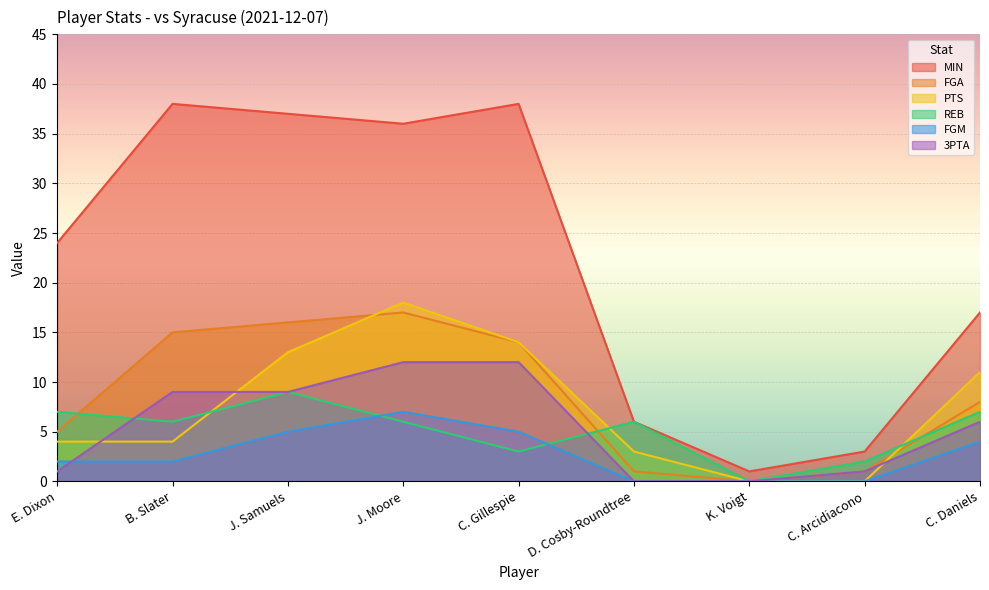

At J. Samuels, list the series in order from smallest to largest.

FGM, REB, 3PTA, PTS, FGA, MIN